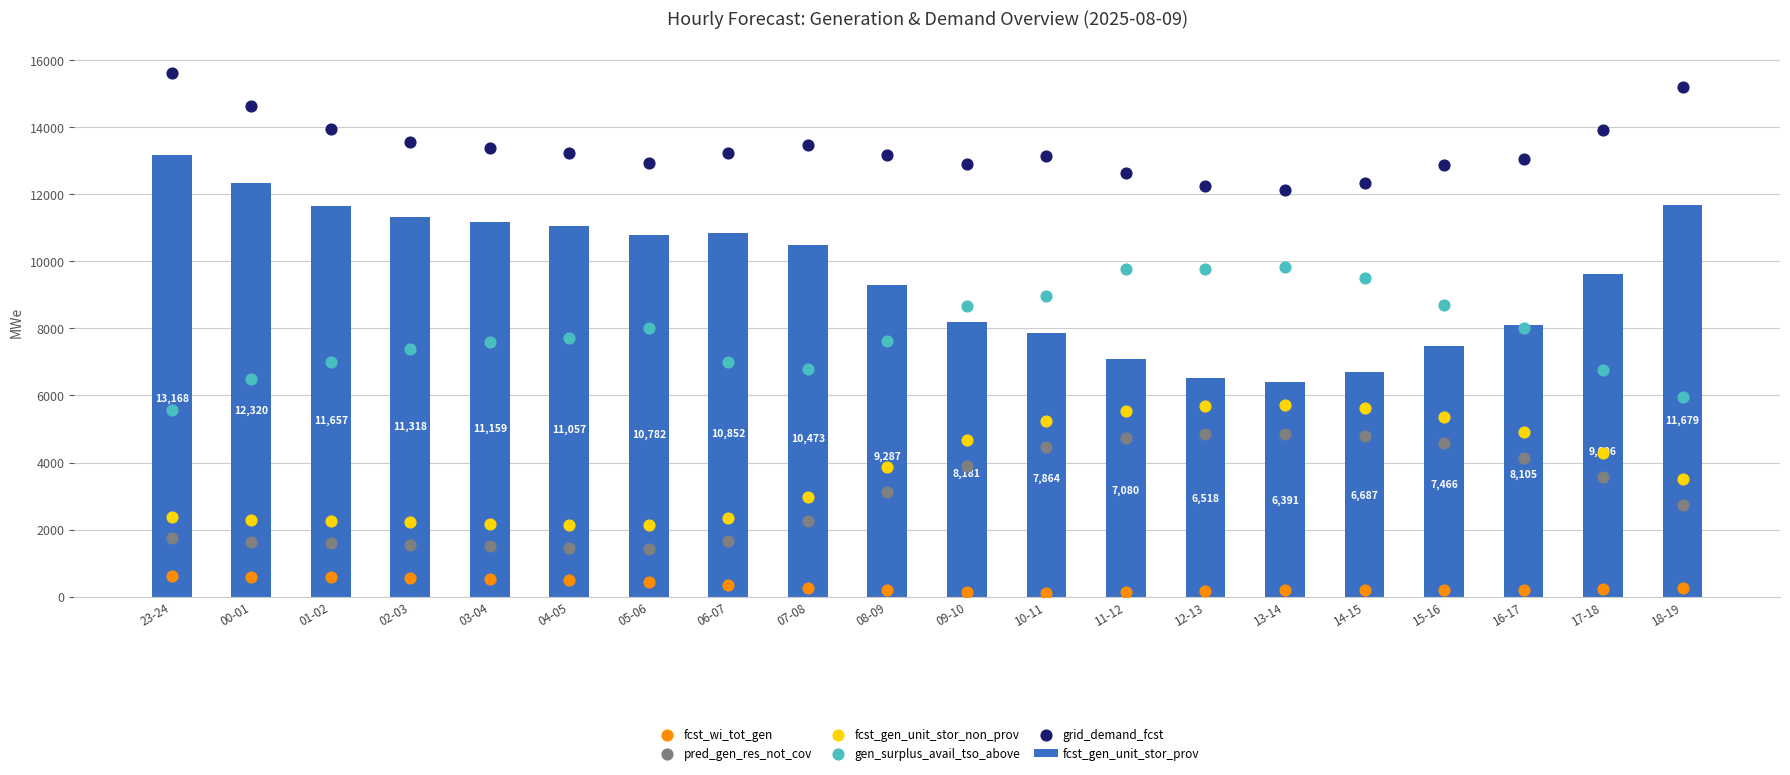

Which series has the widest spread of Y values?

fcst_gen_unit_stor_prov